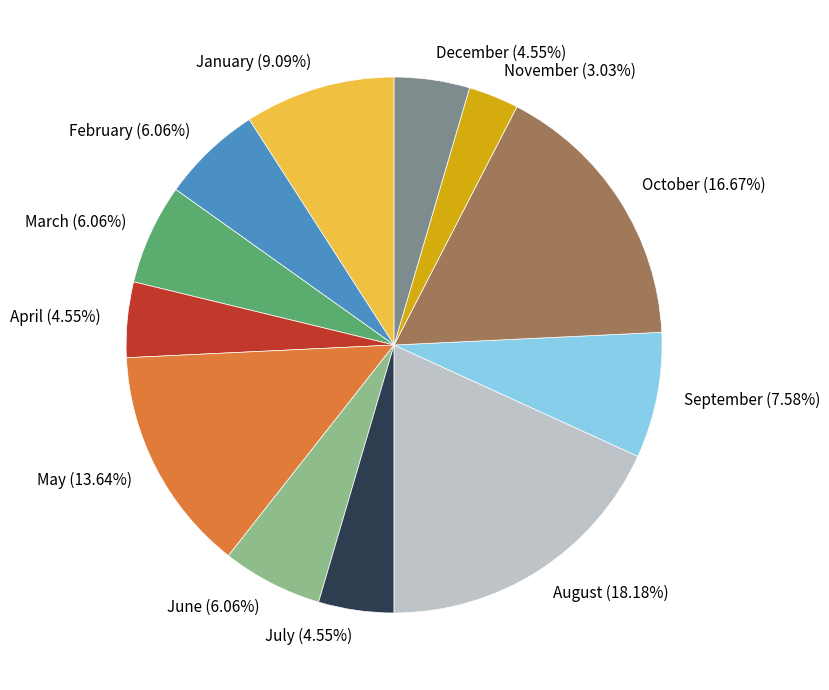

The November slice represents 3% of the pie. True or false?

True